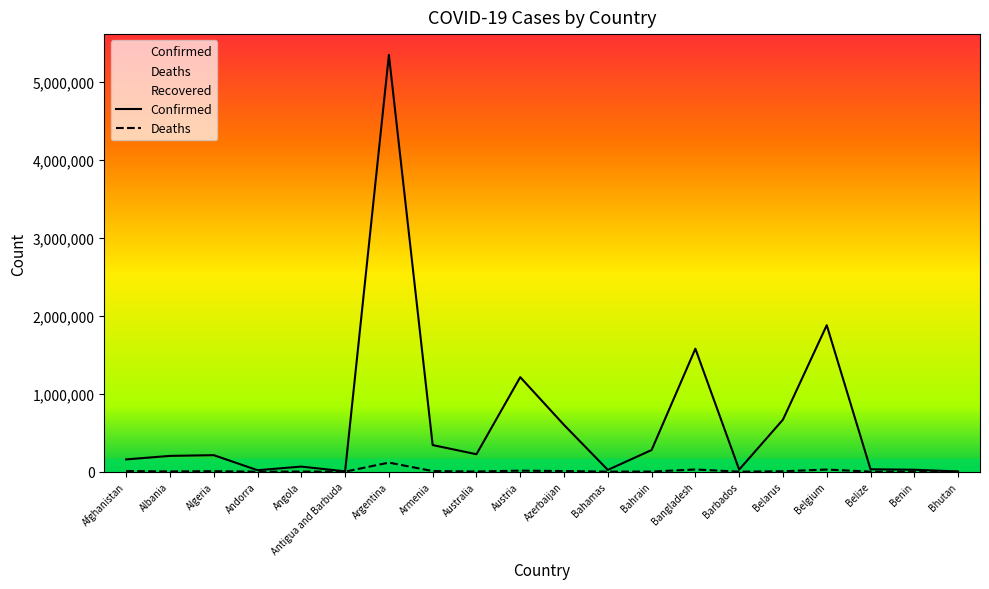

Is the value of Deaths at Algeria greater than the value of Confirmed at Bahrain?

No